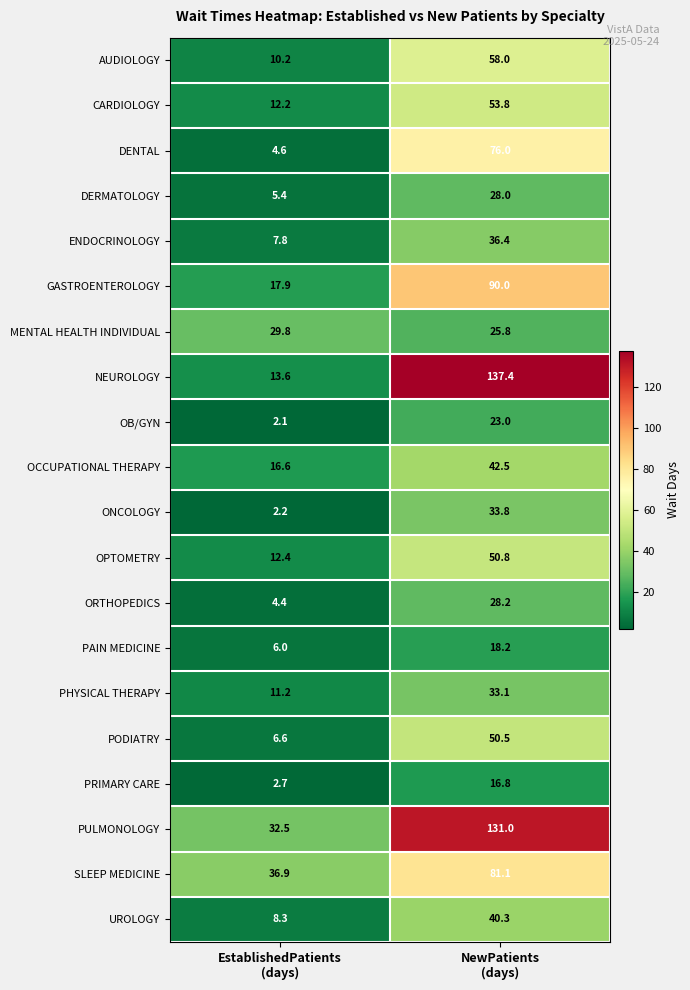

What is the minimum value shown in the chart?

2.1